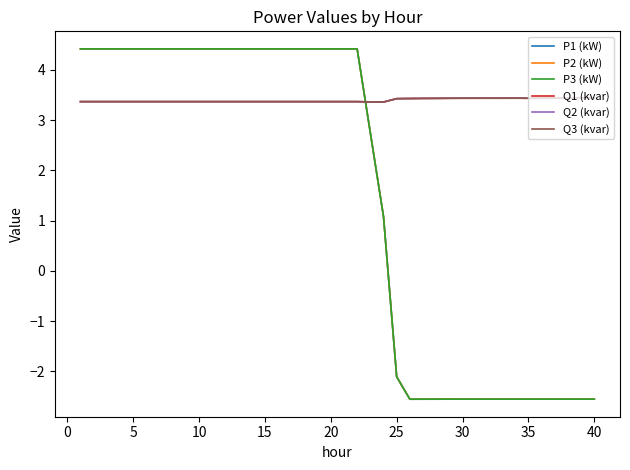

Is this an area chart (filled region under the line)?

No